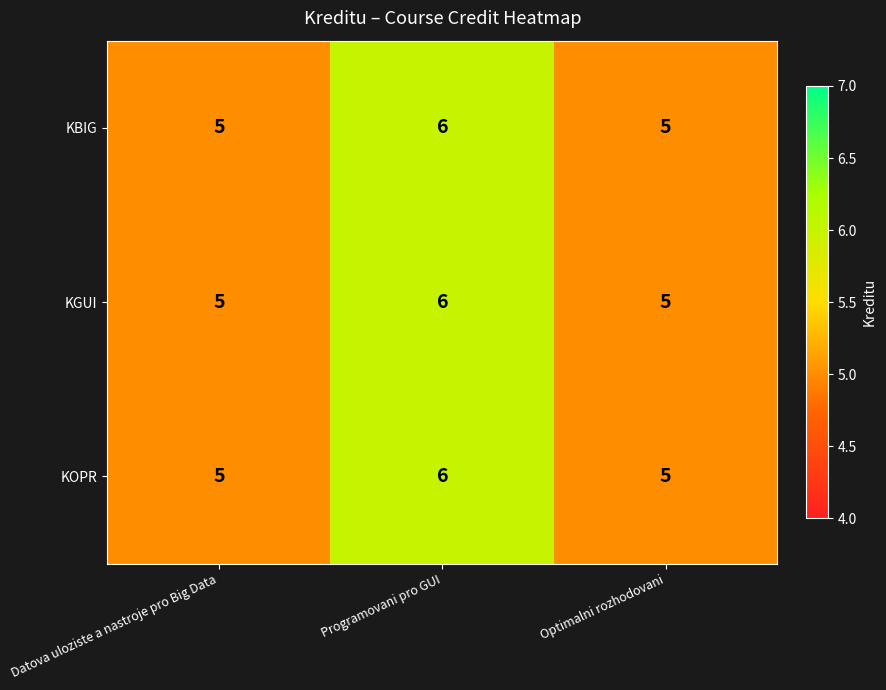

Which category has the highest value in the KOPR series?

Programovani pro GUI